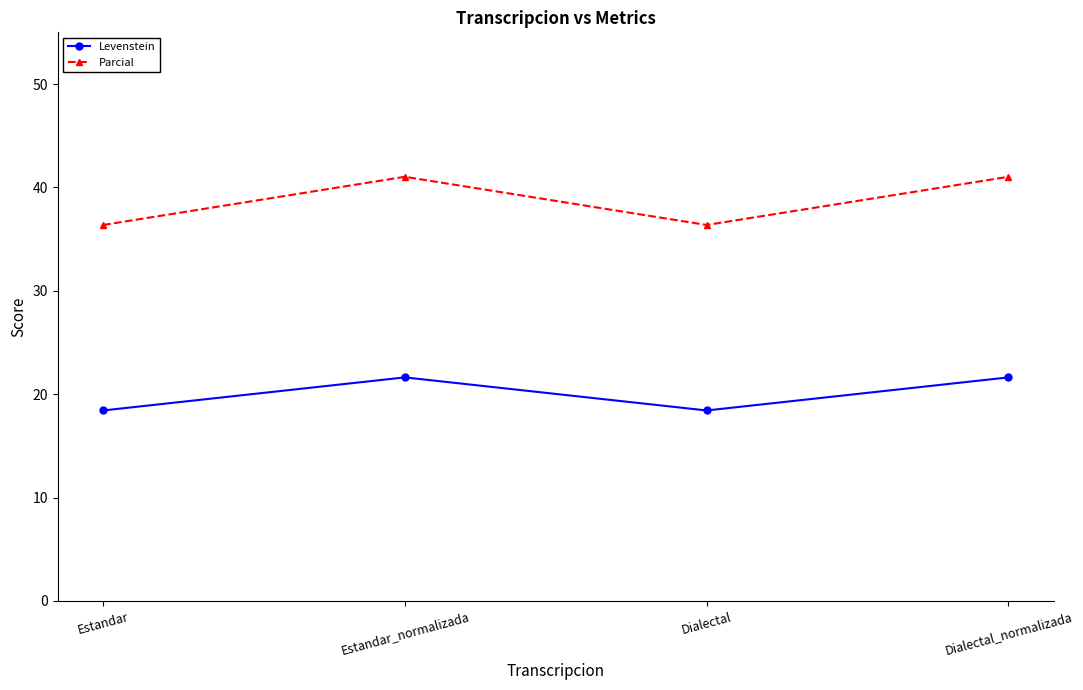

Which series has the largest range (max minus min)?

Parcial